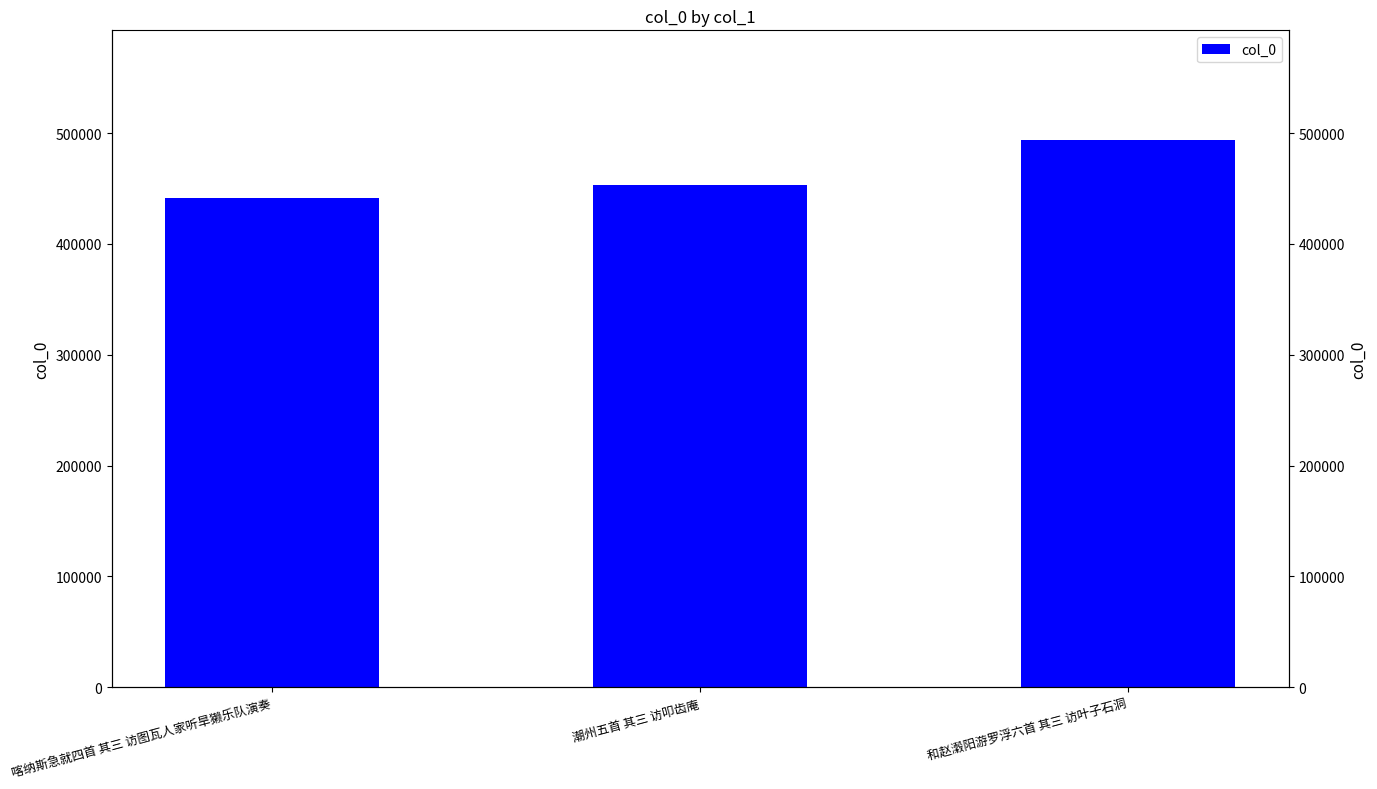

True or false: the data shows 493869 at 和赵瀔阳游罗浮六首 其三 访叶子石洞.

True